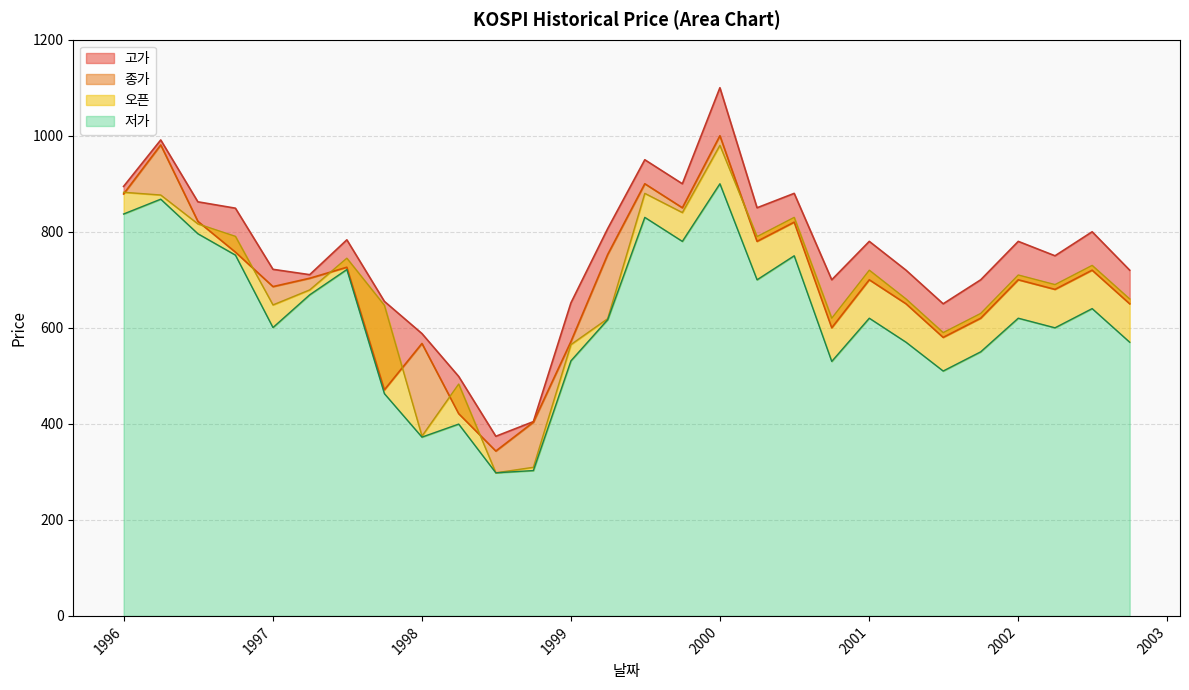

What is the sum of all 오픈 values?

19063.2